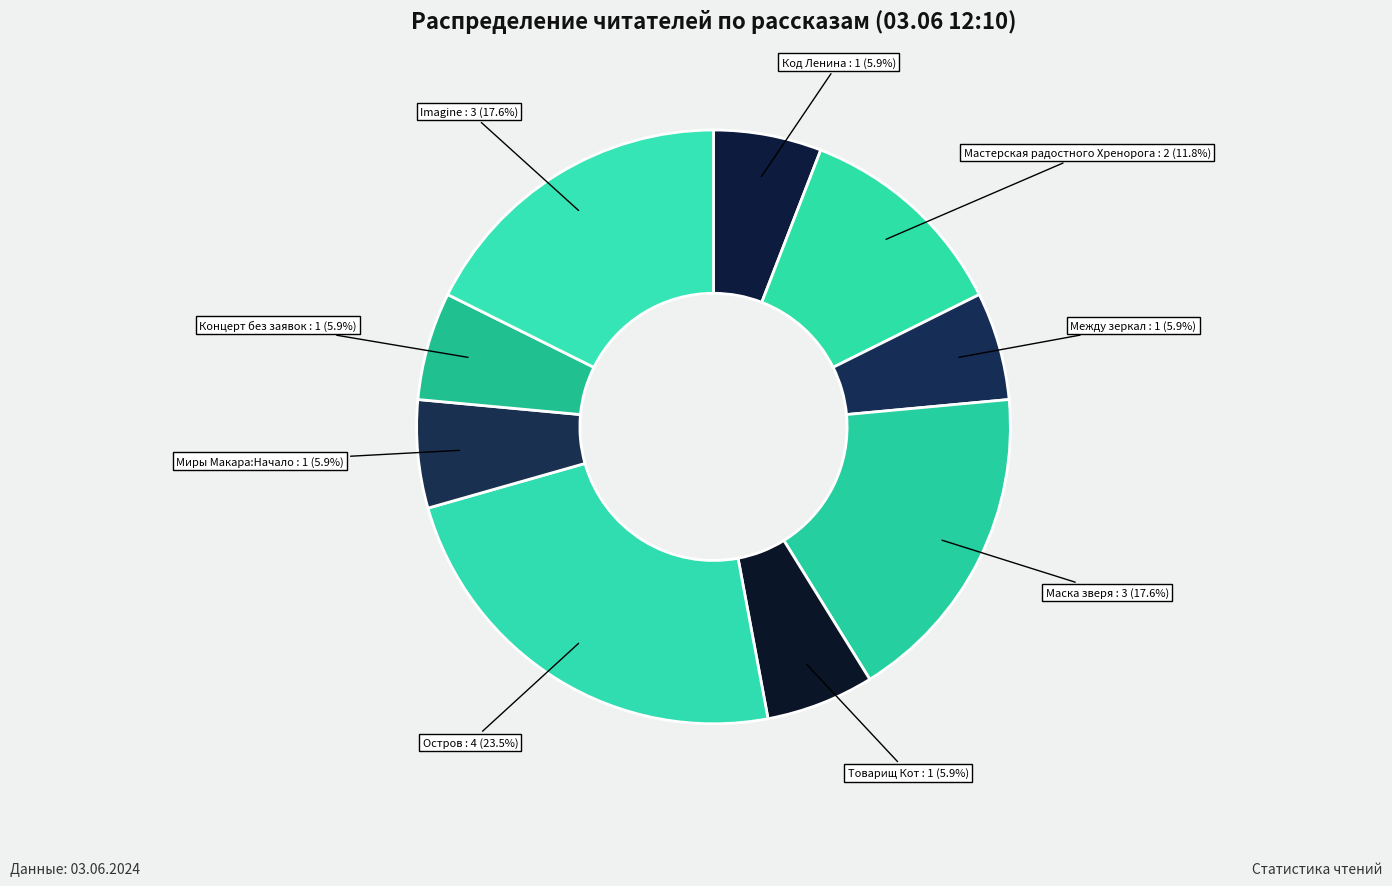

What percentage do Код Ленина and Товарищ Кот together represent?

11.8%